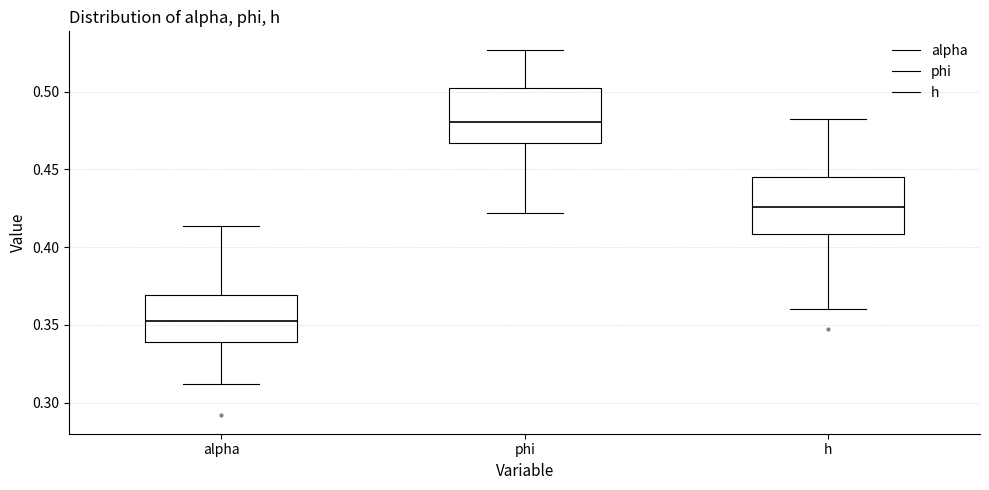

Reading left to right, transcribe this box plot: for each box, give where its median line is, the range the box spans, and where its two whiskers end, as read against the y-axis. The values are not printed on the chart, so give them approximately, as read against the axis.

alpha: median 0.350, box 0.340 to 0.370, whiskers 0.310 to 0.415
phi: median 0.480, box 0.465 to 0.505, whiskers 0.420 to 0.525
h: median 0.425, box 0.410 to 0.445, whiskers 0.360 to 0.485